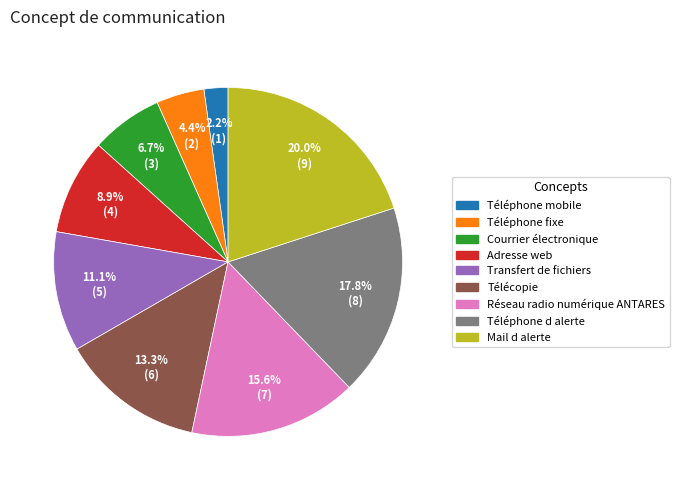

What is the ratio of the value at Transfert de fichiers to the value at Réseau radio numérique ANTARES?

0.7